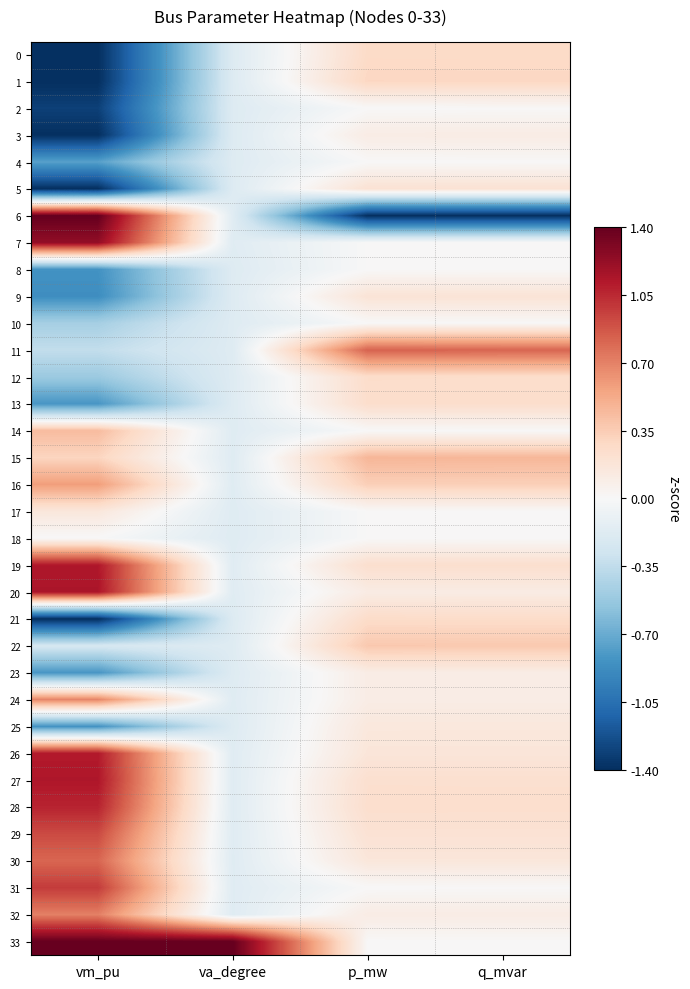

Which series has the widest spread of values?

6